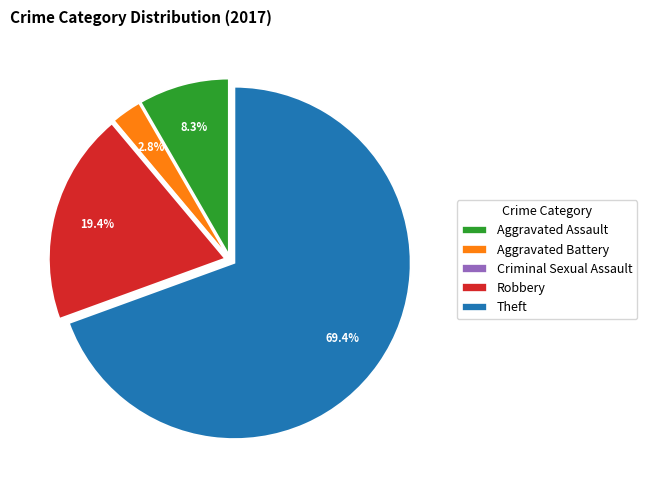

Do Aggravated Battery and Theft together represent more than half of the pie?

Yes